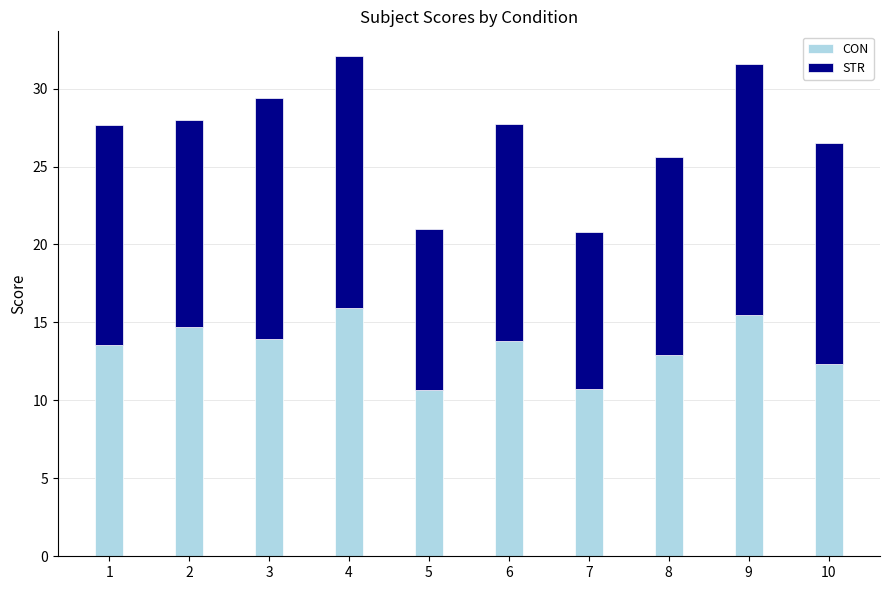

What is the total value across all series at 8?

25.6